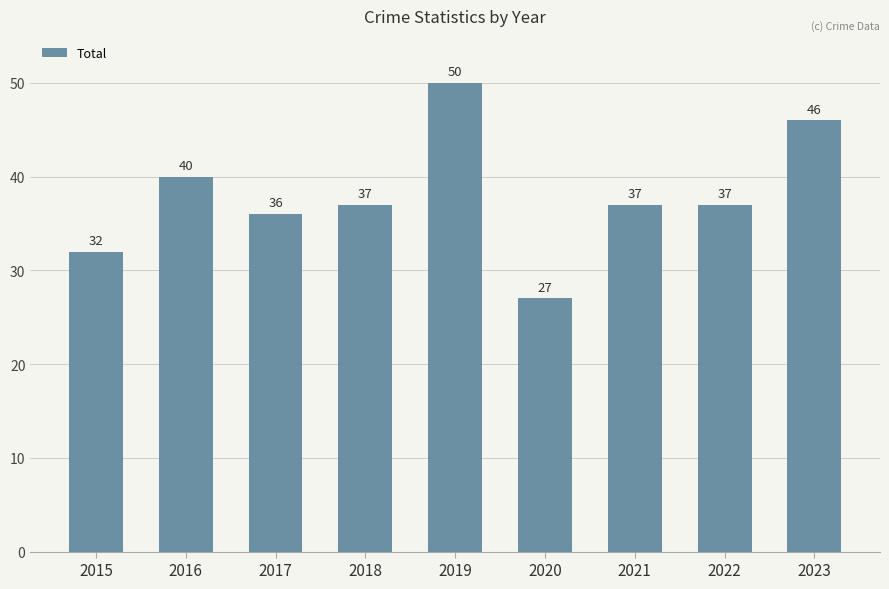

How many bars are there in total?

9